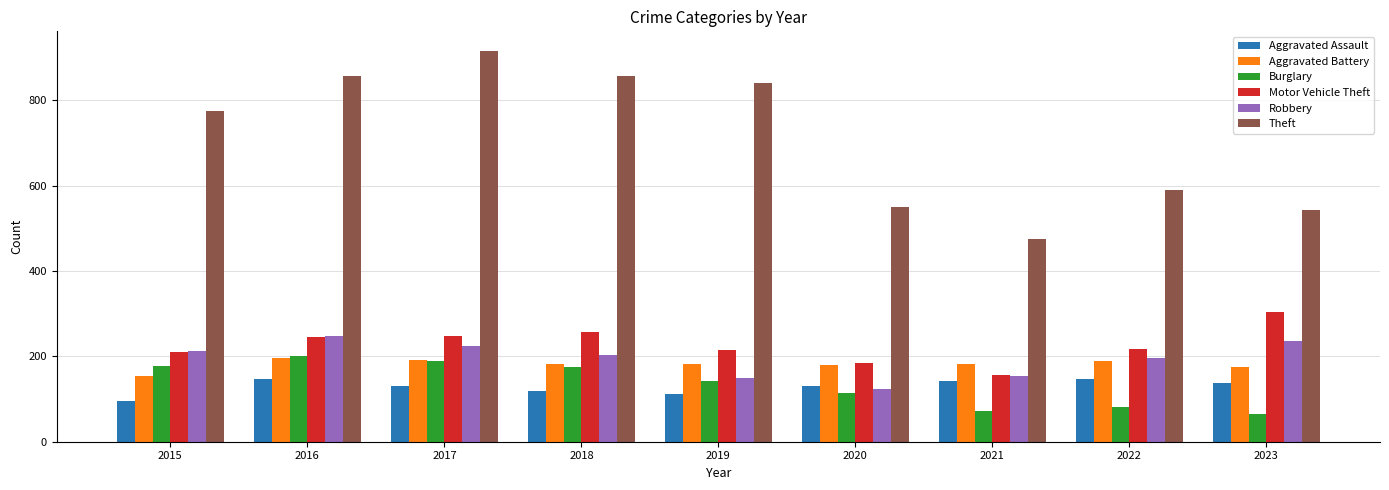

How many values in the Robbery series are below 204?

4